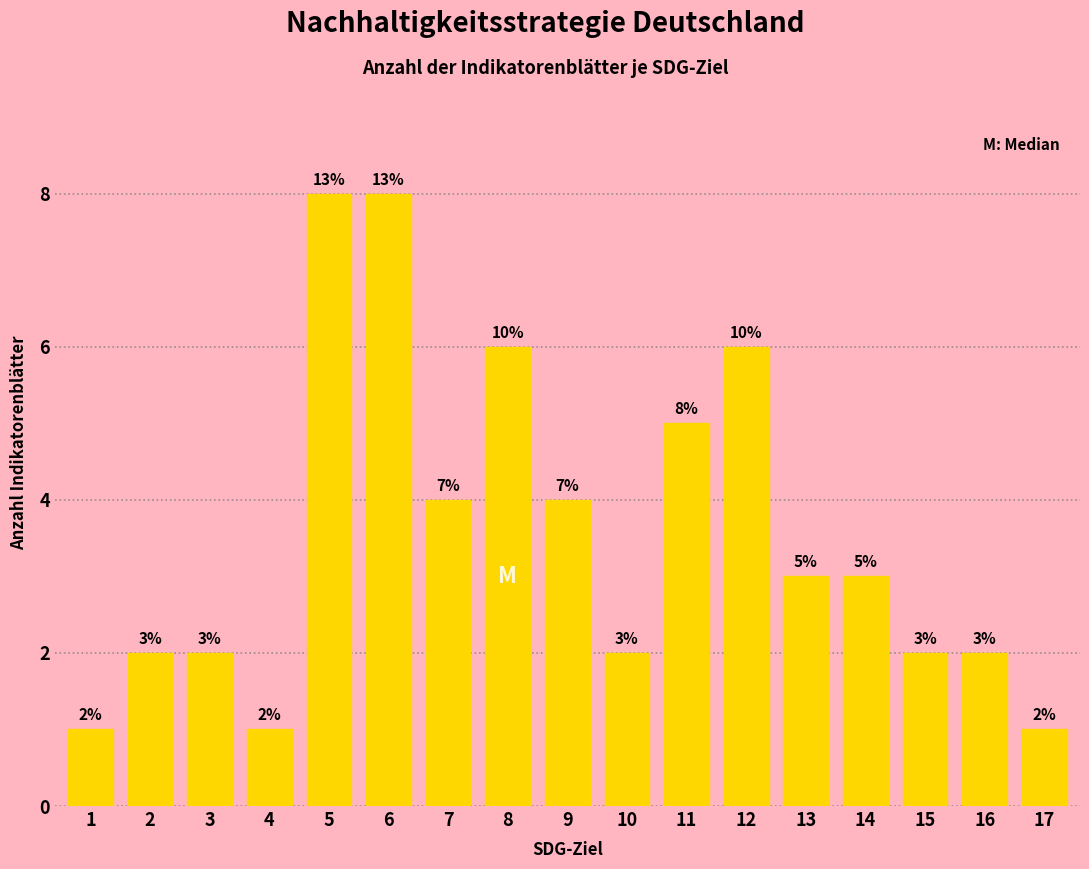

Reading right to left, what are all the values shown in this chart?

17=1	16=2	15=2	14=3	13=3	12=6	11=5	10=2	9=4	8=6	7=4	6=8	5=8	4=1	3=2	2=2	1=1